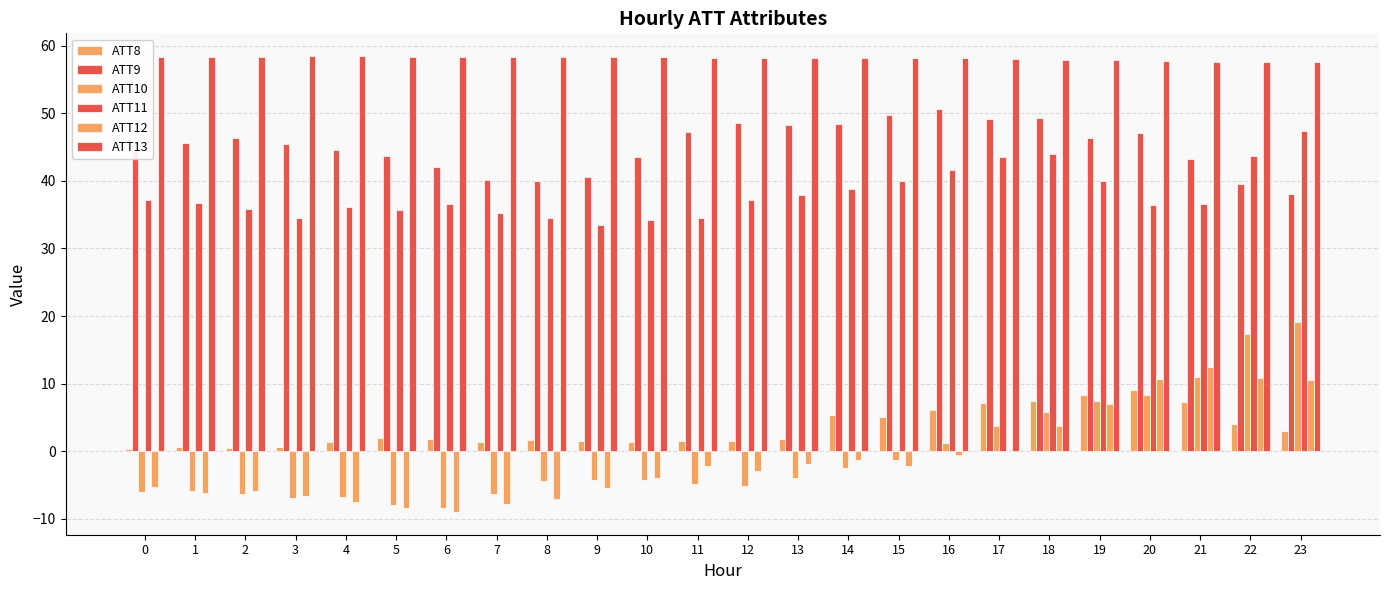

Reading right to left, transcribe all the data shown in this chart.

ATT8: 3.0	4.1	7.2	9.0	8.2	7.5	7.2	6.0	5.0	5.4	1.8	1.5	1.5	1.4	1.5	1.6	1.4	1.8	1.9	1.4	0.6	0.5	0.5	0.4
ATT9: 38.1	39.6	43.2	47.0	46.4	49.2	49.2	50.7	49.7	48.4	48.3	48.6	47.2	43.6	40.6	40.0	40.1	42.1	43.7	44.6	45.4	46.4	45.6	44.5
ATT10: 19.1	17.3	11.0	8.4	7.4	5.7	3.8	1.3	-1.3	-2.5	-4.0	-5.1	-4.8	-4.2	-4.3	-4.4	-6.3	-8.4	-8.0	-6.8	-7.0	-6.4	-5.9	-6.1
ATT11: 47.4	43.8	36.6	36.4	39.9	43.9	43.5	41.6	40.0	38.8	38.0	37.1	34.5	34.1	33.5	34.5	35.2	36.6	35.8	36.1	34.6	35.8	36.8	37.2
ATT12: 10.6	10.8	12.4	10.7	7.0	3.7	0.1	-0.5	-2.1	-1.4	-1.8	-2.9	-2.2	-4.0	-5.4	-7.1	-7.8	-9.0	-8.4	-7.5	-6.6	-5.9	-6.2	-5.4
ATT13: 57.6	57.6	57.7	57.8	57.9	58.0	58.1	58.2	58.2	58.2	58.2	58.2	58.2	58.3	58.4	58.3	58.4	58.4	58.4	58.4	58.5	58.4	58.4	58.3